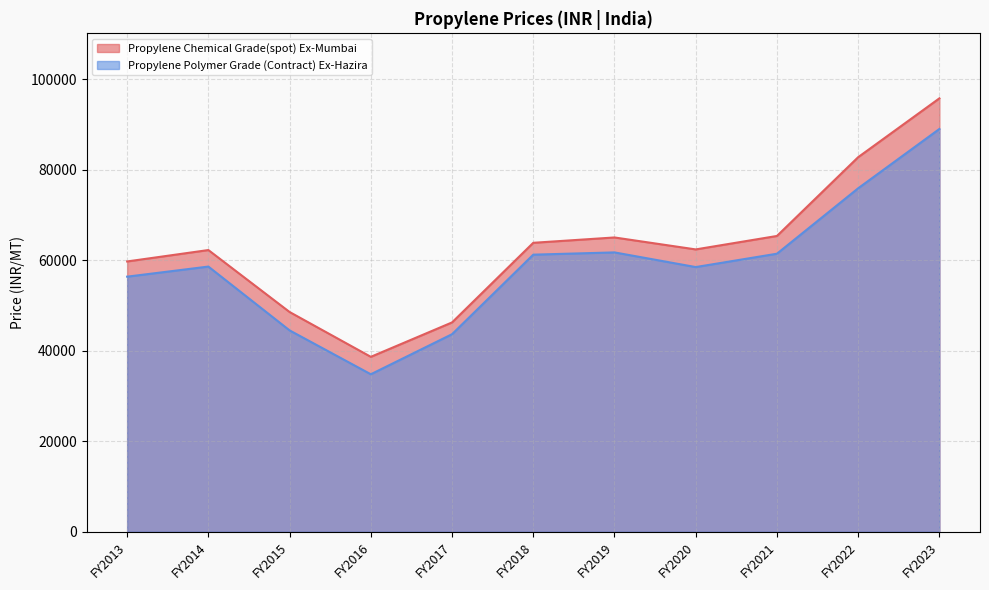

Reading left to right, transcribe all the data shown in this chart.

Propylene Chemical Grade(spot) Ex-Mumbai: FY2013=59710	FY2014=62230	FY2015=48540	FY2016=38640	FY2017=46240	FY2018=63830	FY2019=65010	FY2020=62370	FY2021=65340	FY2022=82746	FY2023=95743
Propylene Polymer Grade (Contract) Ex-Hazira: FY2013=56350	FY2014=58580	FY2015=44480	FY2016=34790	FY2017=43640	FY2018=61210	FY2019=61710	FY2020=58470	FY2021=61420	FY2022=75875	FY2023=88975